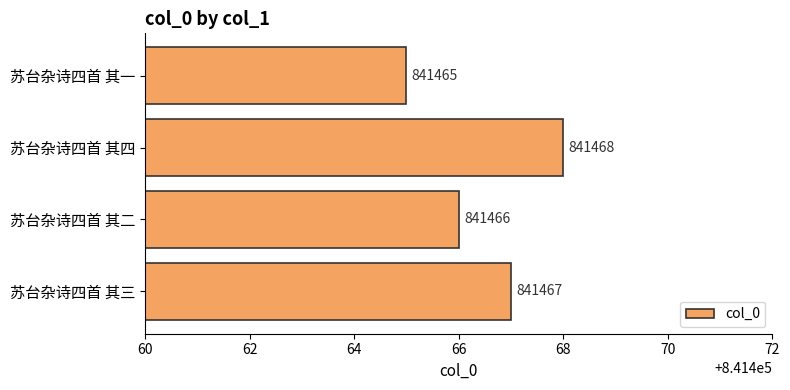

What is the greatest value displayed?

841468